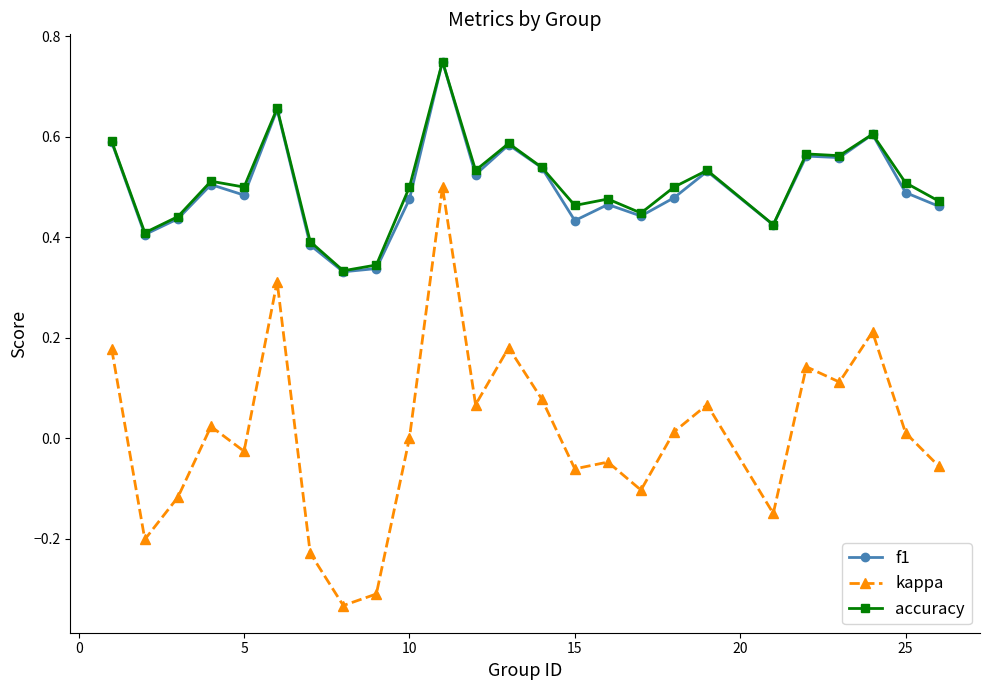

True or false: f1 and kappa cross at least once.

False